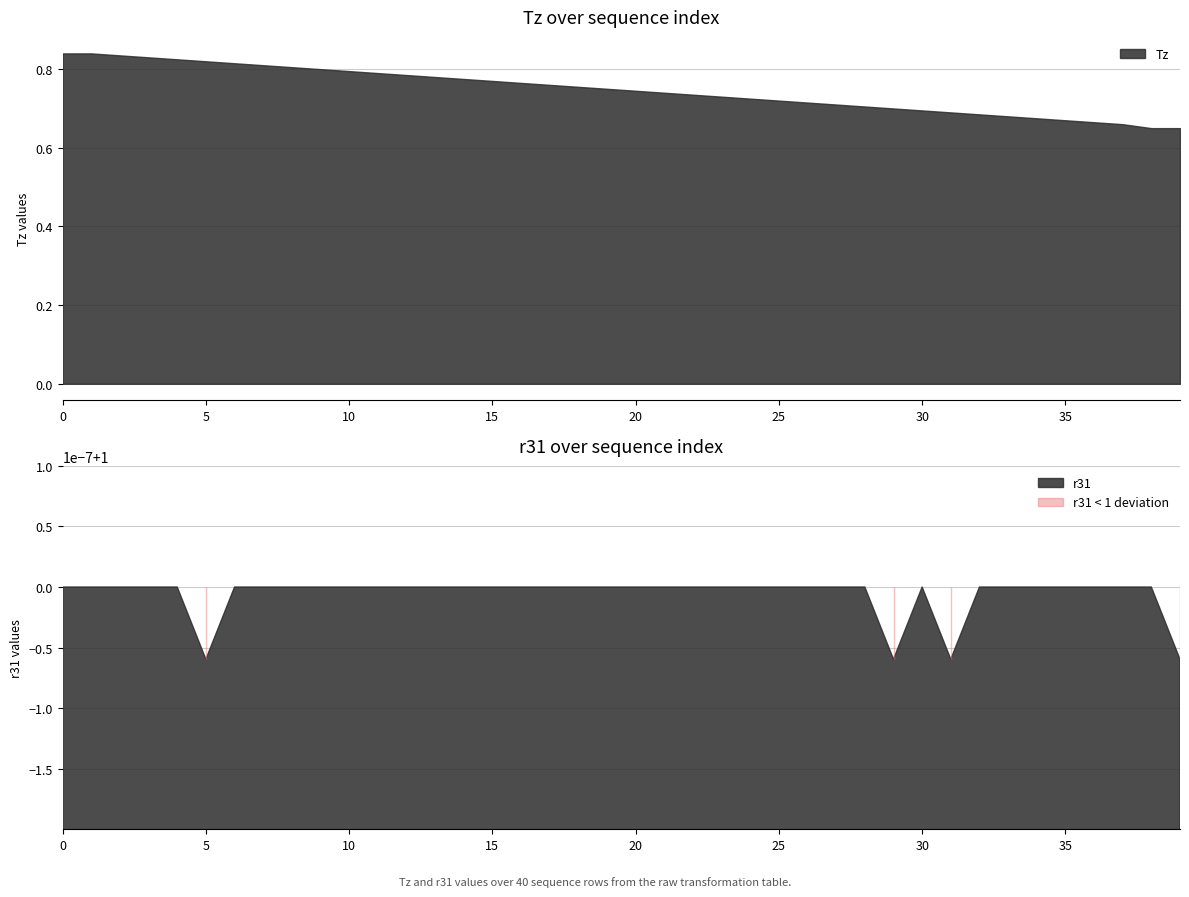

At which category is the sum across all series the highest?

1